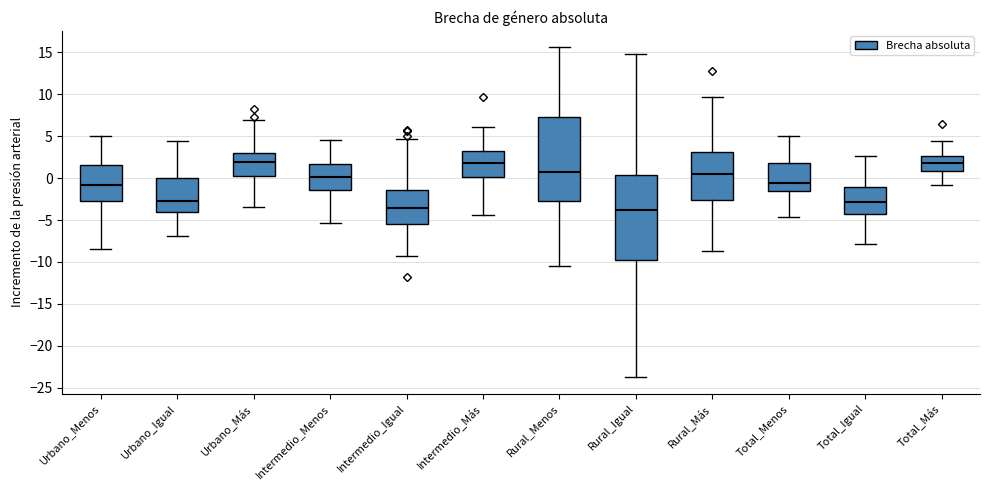

Where does the lower whisker of the box for Intermedio_Más end on the y-axis? The values are not printed on the chart, so give them approximately, as read against the axis.

-4.5